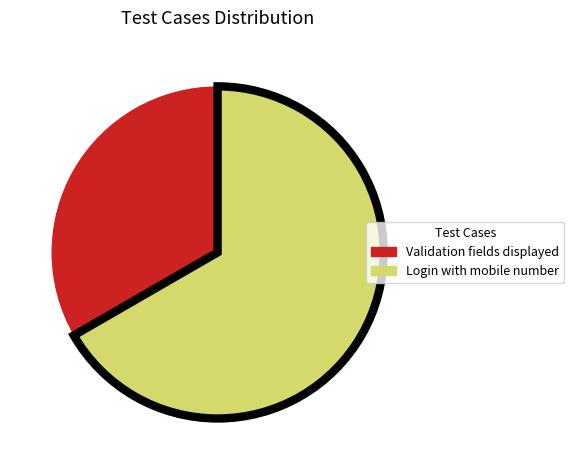

Is there any slice that represents more than half of the pie?

Yes